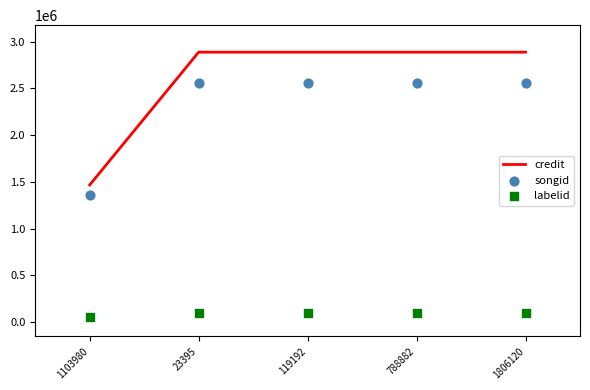

At which category is the sum across all series the highest?

23395